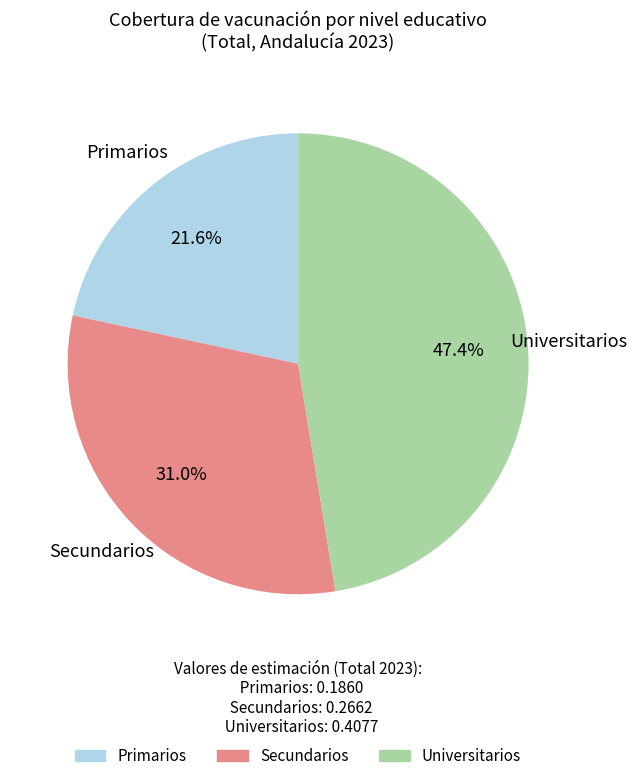

Is there a majority slice in this chart?

No